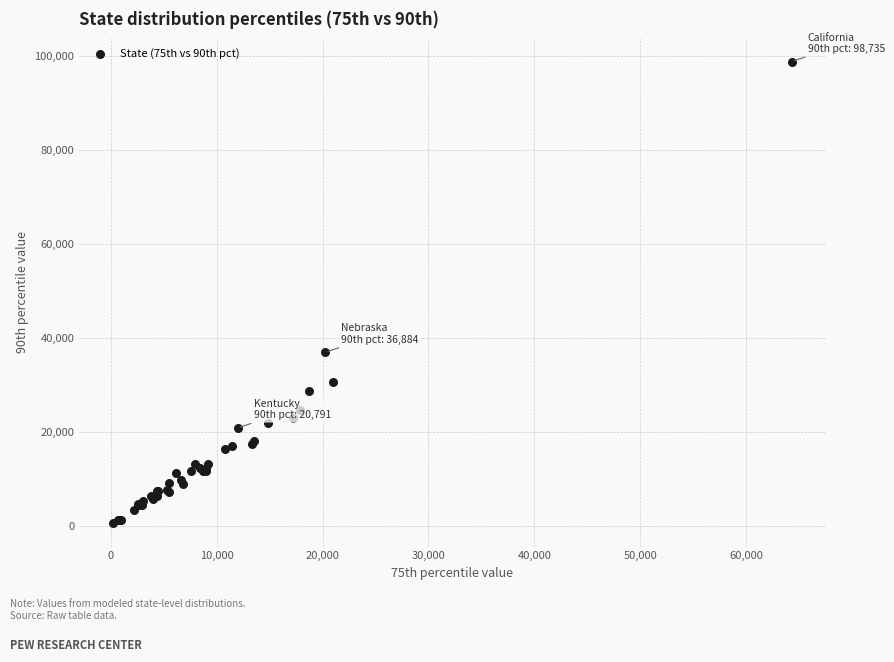

What Y value in the scatter plot is closest to 49591?

36884.0